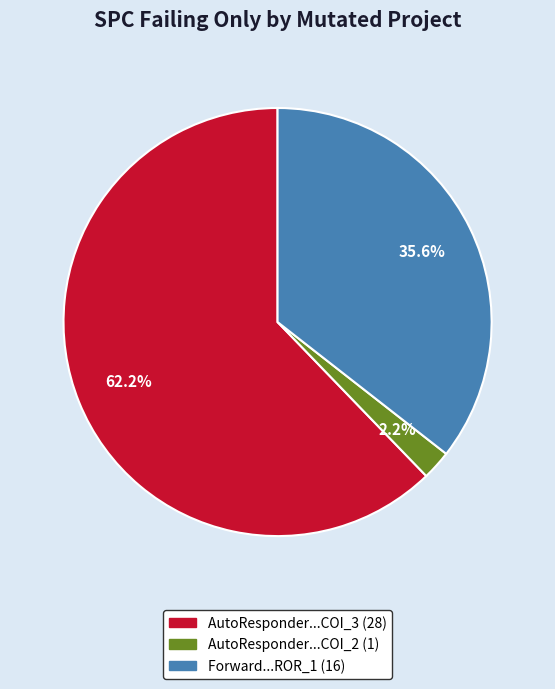

Does any single category account for the majority?

Yes